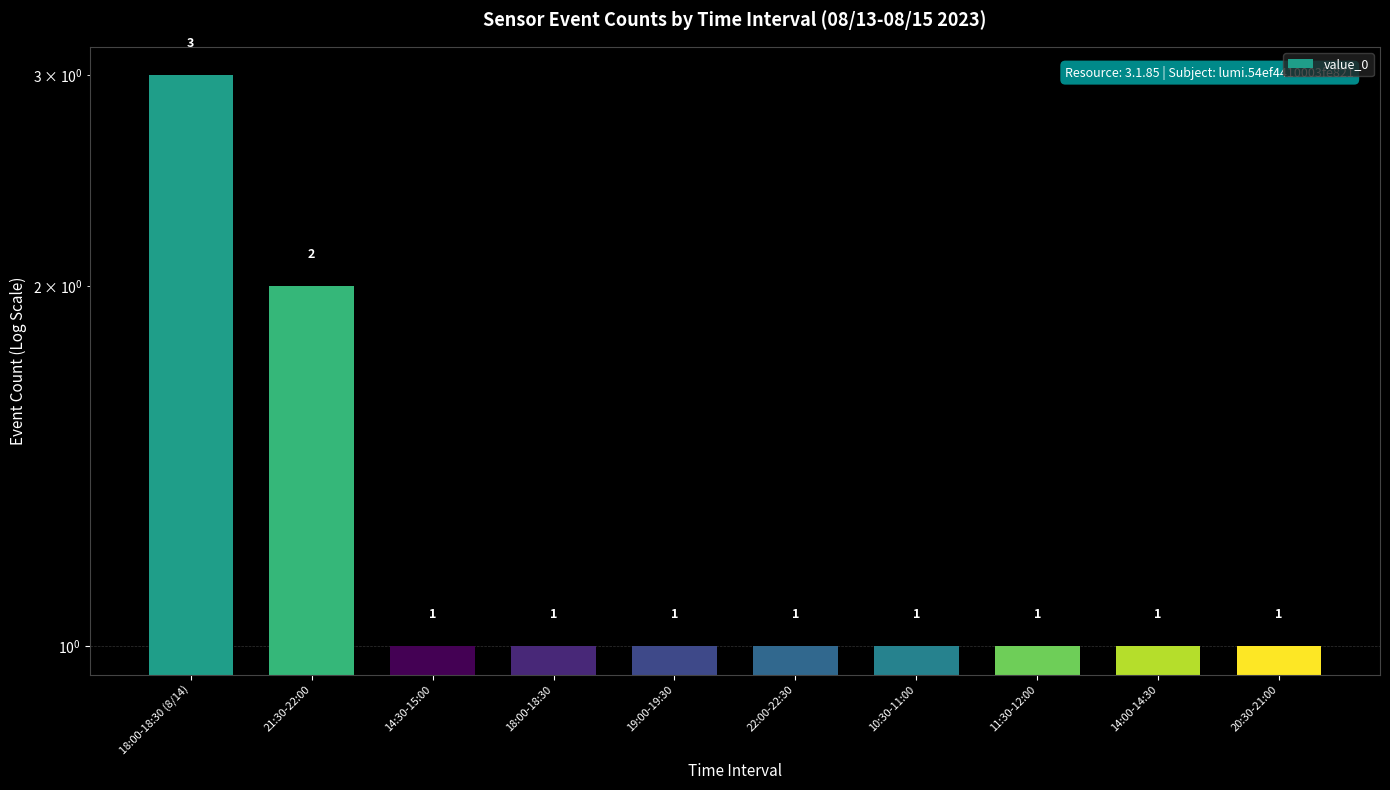

Where is the data nearest to the value 2?

21:30-22:00